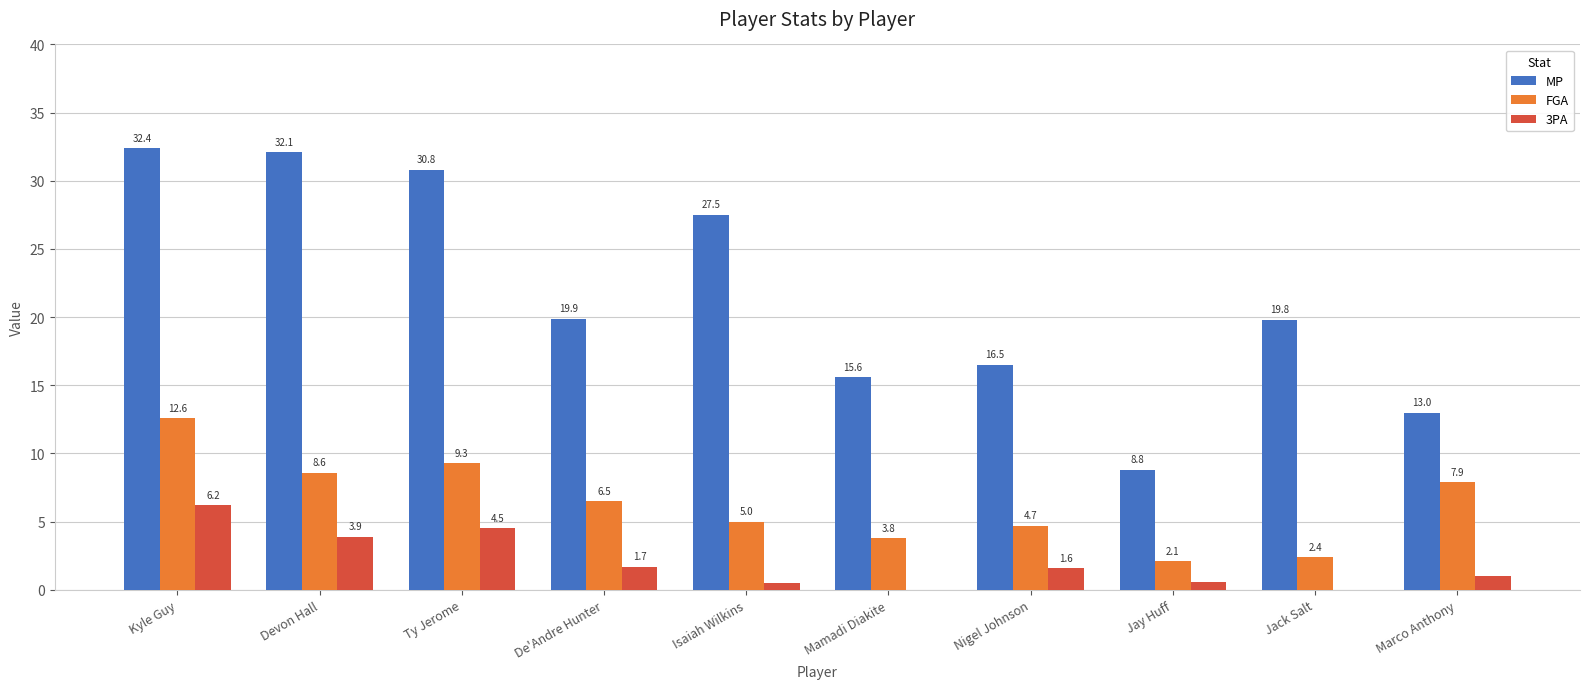

The FGA series shows 6.5 at De'Andre Hunter. True or false?

True